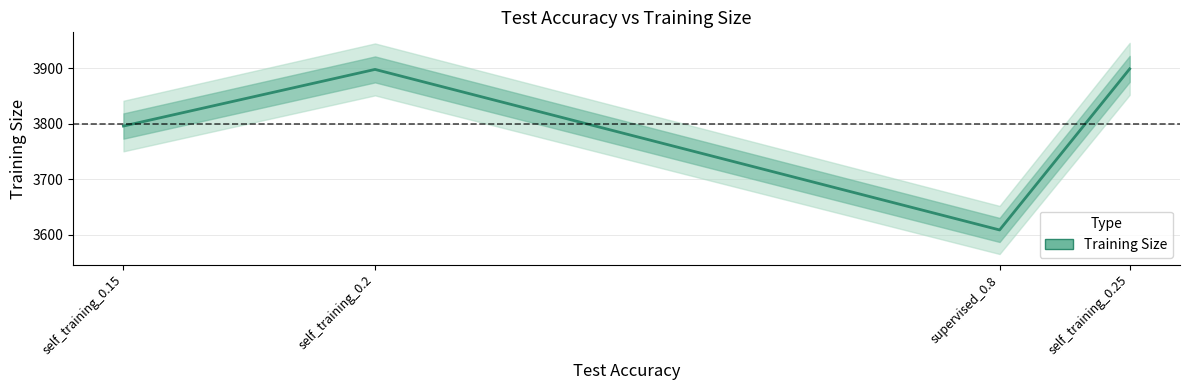

What is the sum of the values at self_training_0.25 and supervised_0.8?

7507.8